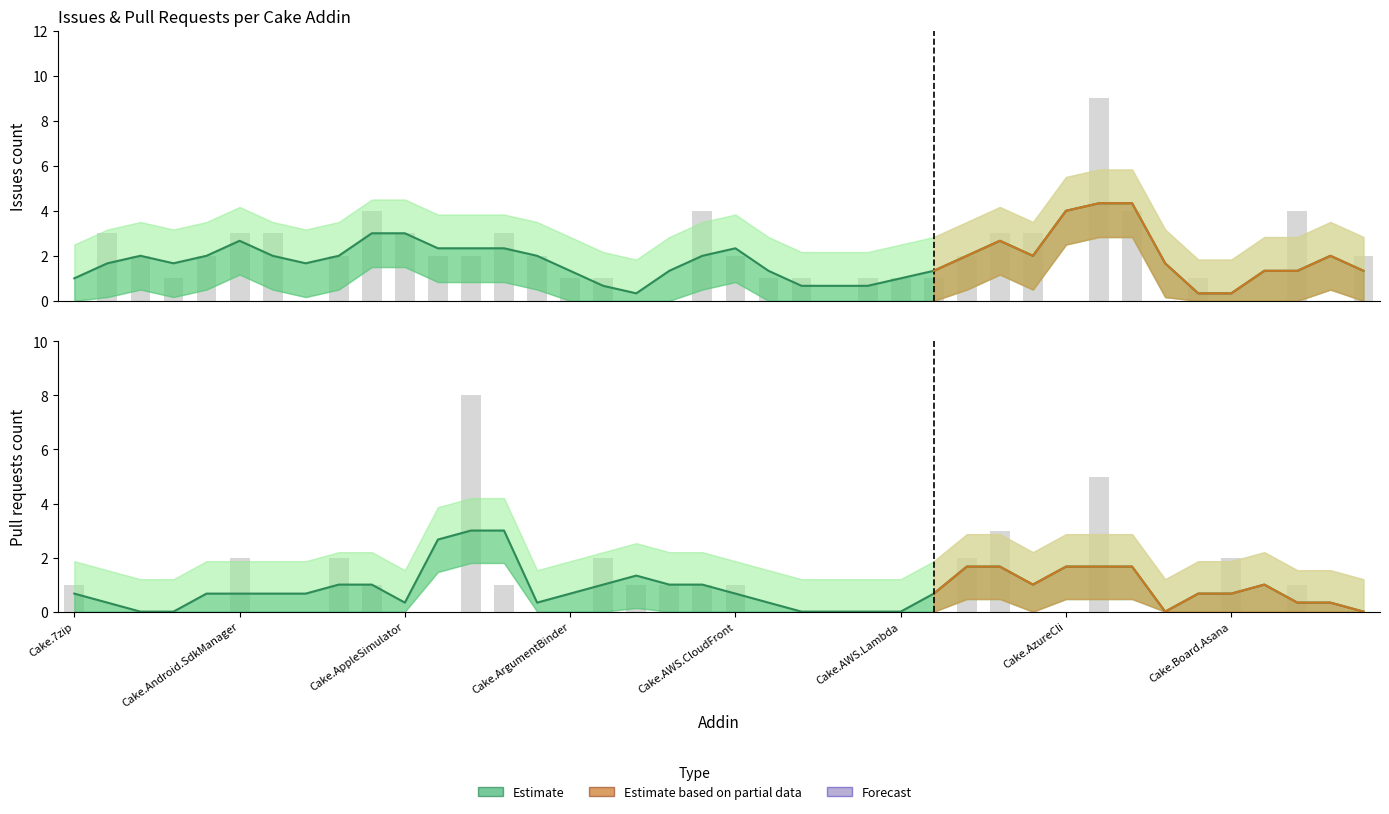

True or false: Pull requests count has a value of 0 at Cake.Android.Adb.

True